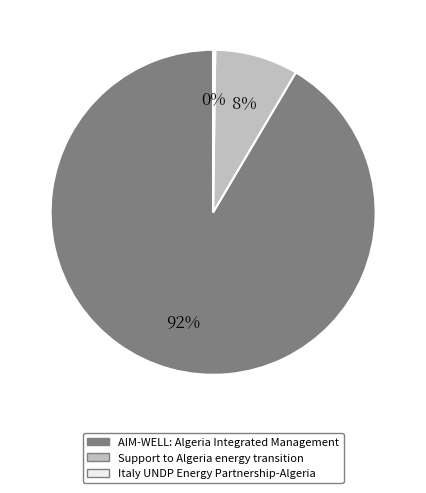

What percentage is the AIM-WELL: Algeria Integrated Management slice, to the nearest percent?

92%